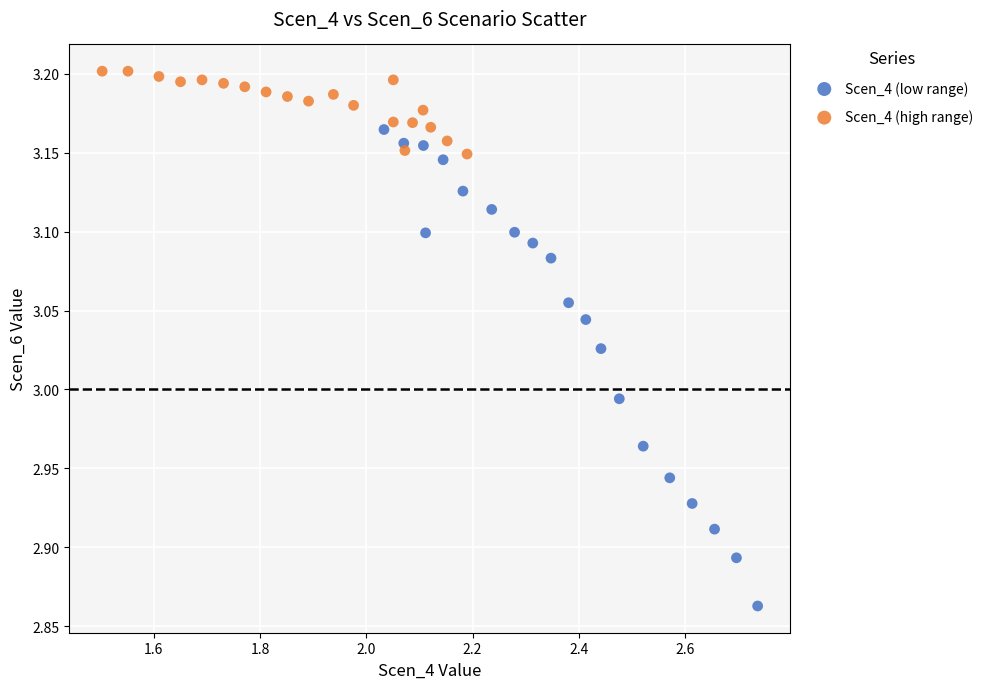

Which series contains the highest Y value?

Scen_4 (high range)